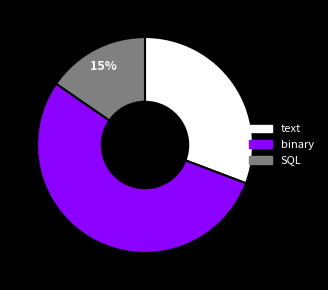

True or false: text accounts for 31% of the total.

True